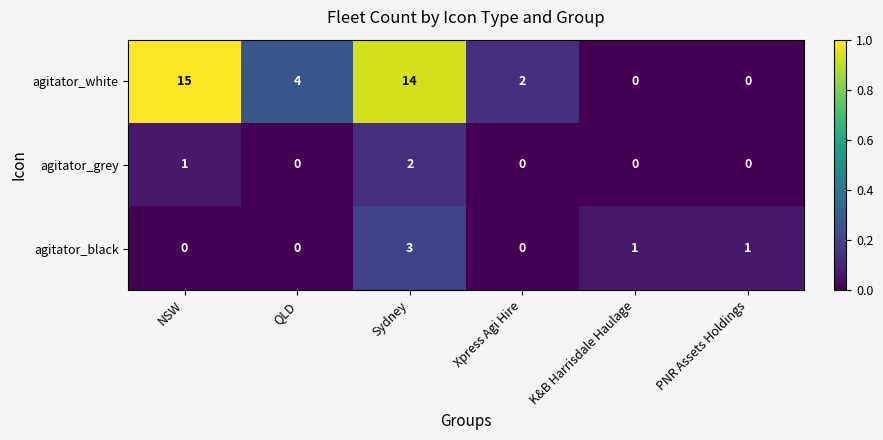

List the series in order of their peak value, lowest first.

agitator_grey, agitator_black, agitator_white